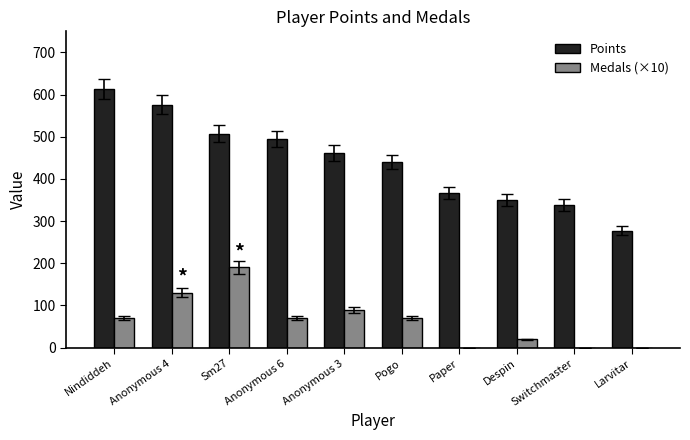

Count the number of categories in the chart.

10